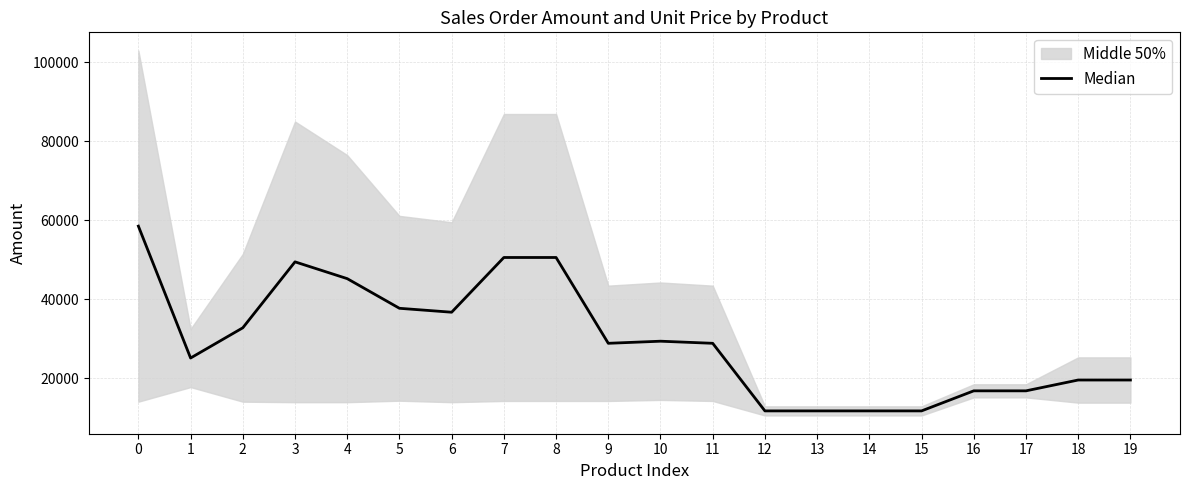

Reading left to right, transcribe all the data shown in this chart.

58518.4	25129.1	32778.4	49472.8	45222.8	37716.4	36722.8	50578.6	50578.6	28853.6	29384.9	28853.6	11741.1	11741.1	11741.1	11741.1	16819.8	16819.8	19560.3	19560.3